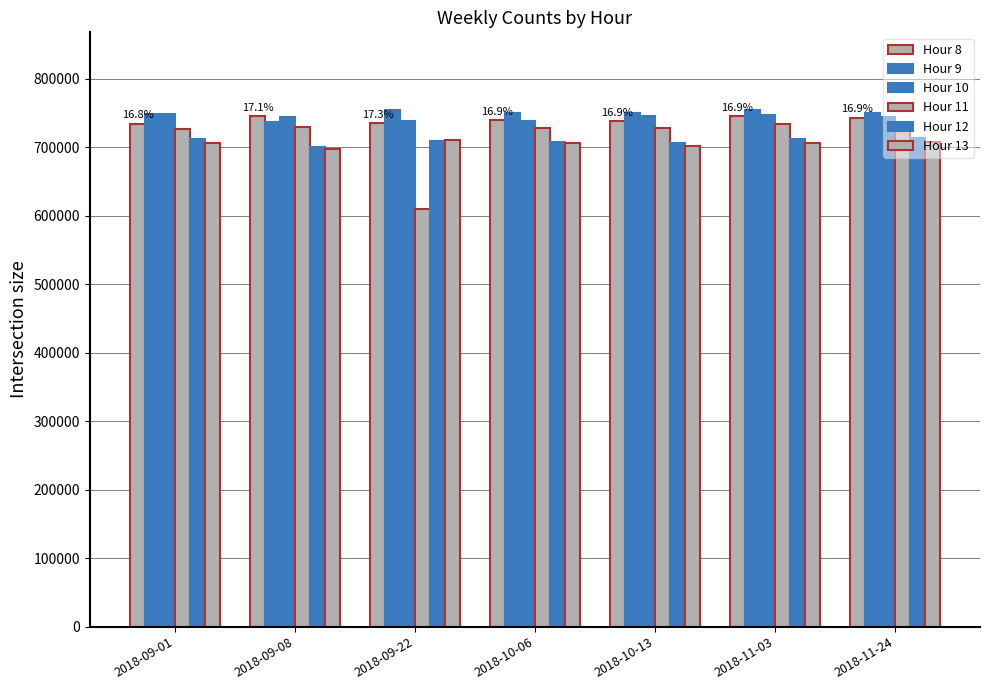

What is the minimum value for Hour 8?

734424